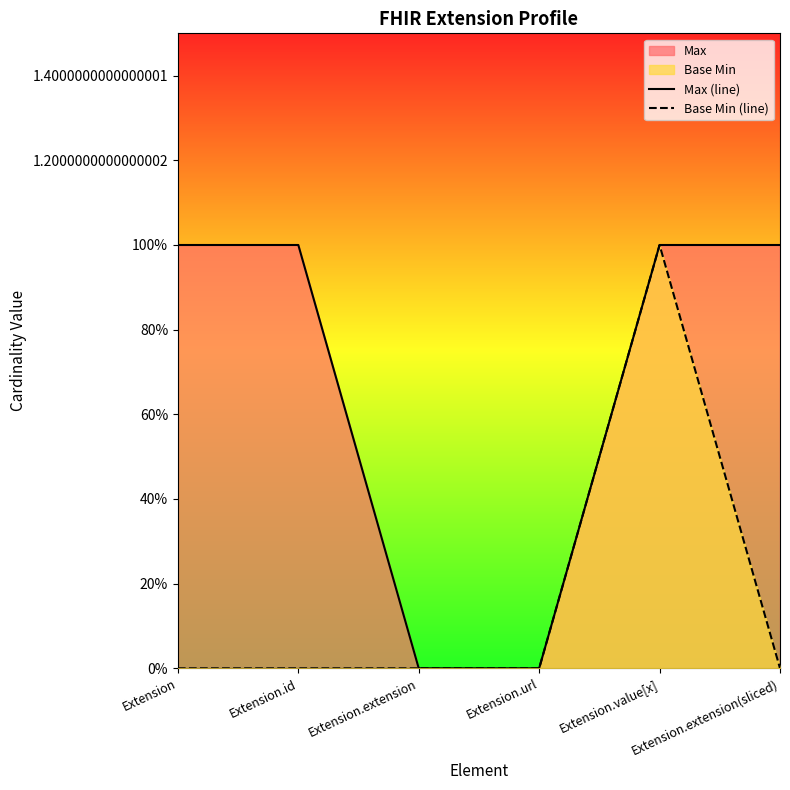

True or false: Max (line) has a value of 1 at Extension.value[x].

True